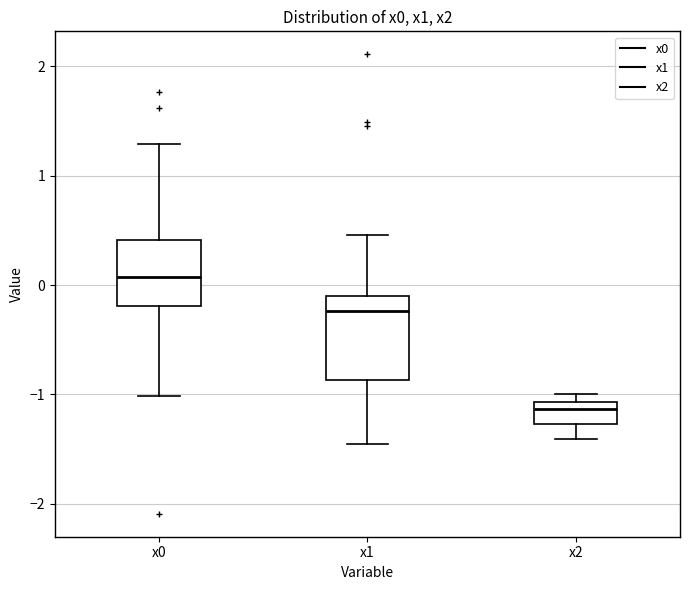

Which box has the highest median line?

x0